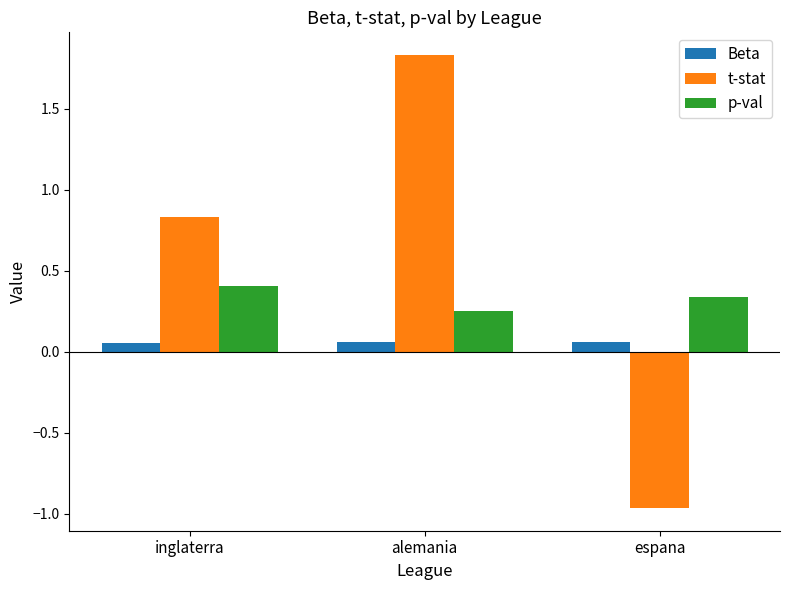

How many values in t-stat are above zero?

2